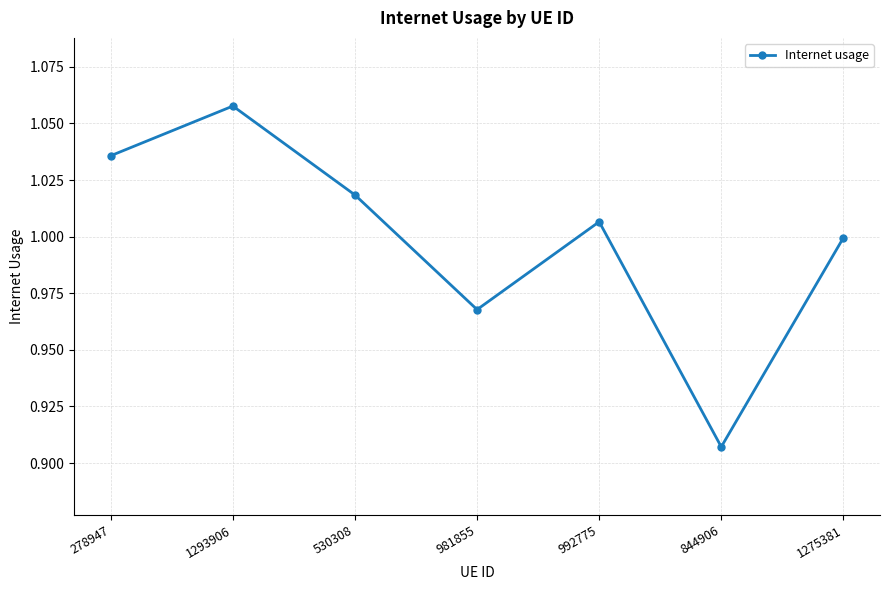

Which has a higher value, 992775 or 530308?

530308